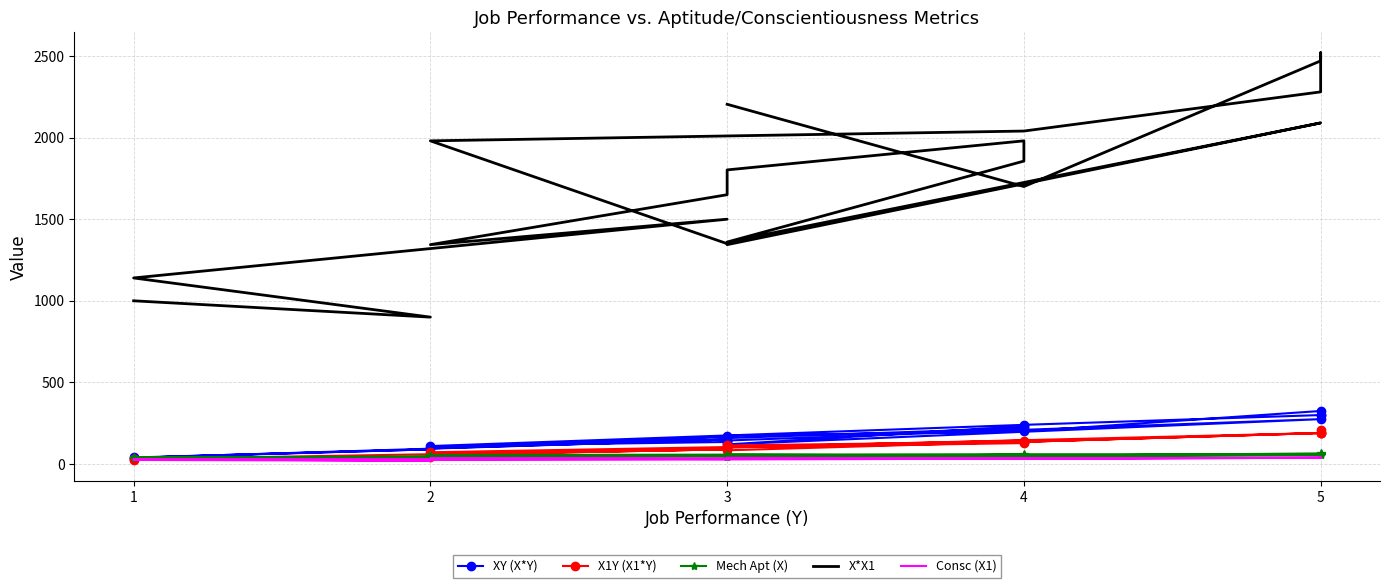

Is this an area chart (filled region under the line)?

No